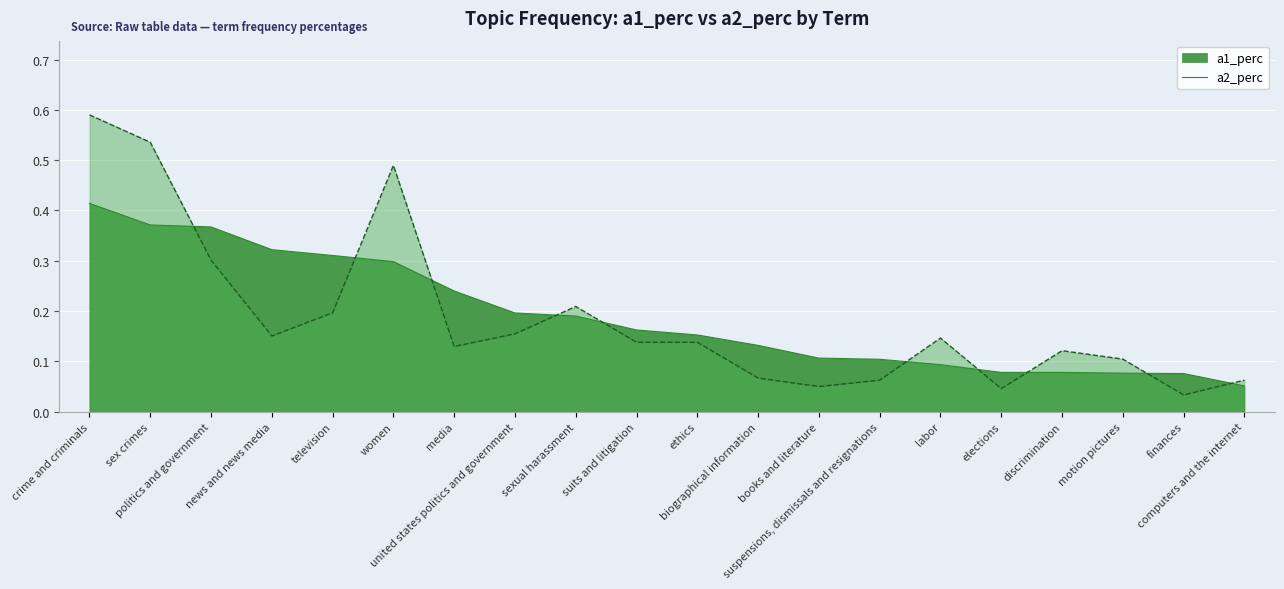

Which label corresponds to the largest value in the chart?

crime and criminals